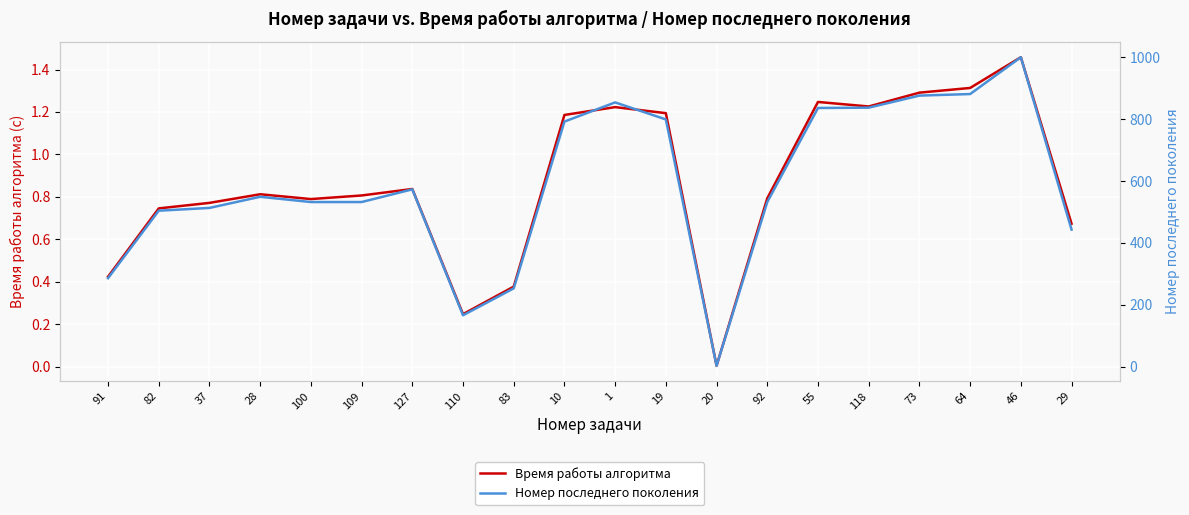

How many interior local valleys does the Номер последнего поколения series have?

2